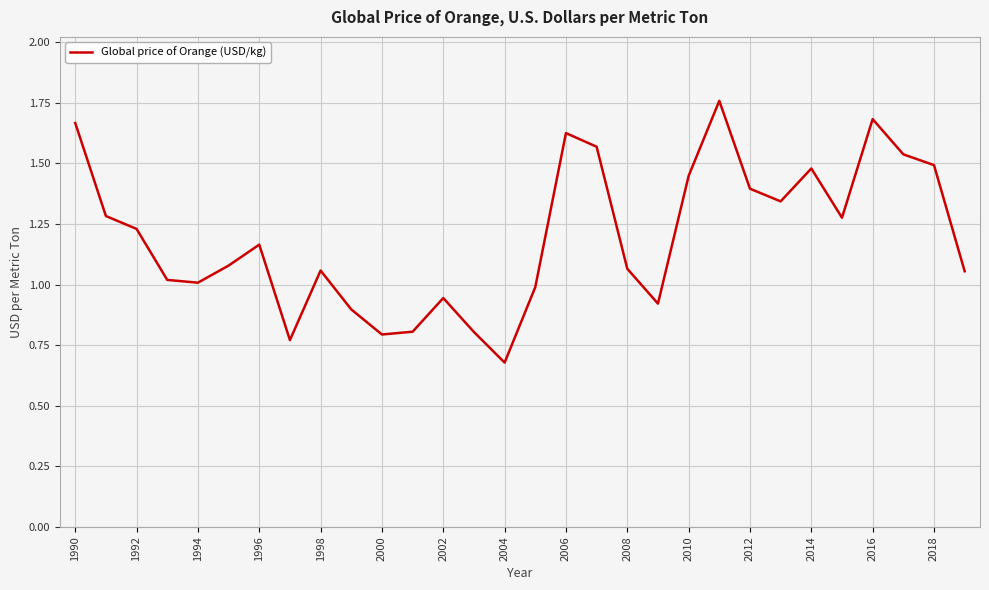

Which category has the lowest value across all series?

2004